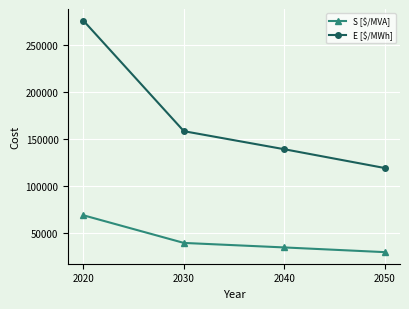

Is the value of S [$/MVA] at 2030 greater than the value of E [$/MWh] at 2050?

No